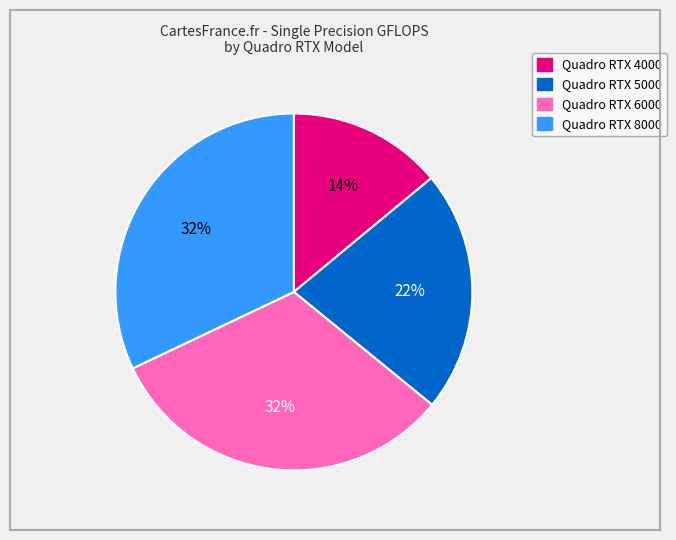

Between Quadro RTX 8000 and Quadro RTX 5000, which is larger?

Quadro RTX 8000